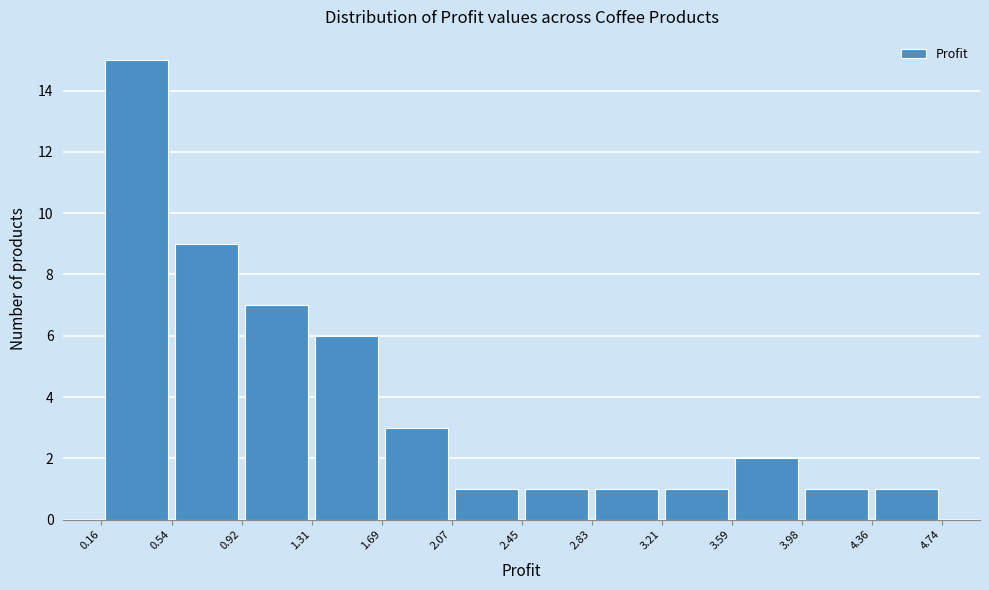

Reading left to right, list every bar in this chart as the range it spans on the x-axis followed by its height. The values are not printed on the chart, so give them approximately, as read against the axis.

0.16 to 0.54: 15
0.54 to 0.92: 9
0.92 to 1.31: 7
1.31 to 1.69: 6
1.69 to 2.07: 3
2.07 to 2.45: 1
2.45 to 2.83: 1
2.83 to 3.21: 1
3.21 to 3.59: 1
3.59 to 3.98: 2
3.98 to 4.36: 1
4.36 to 4.74: 1